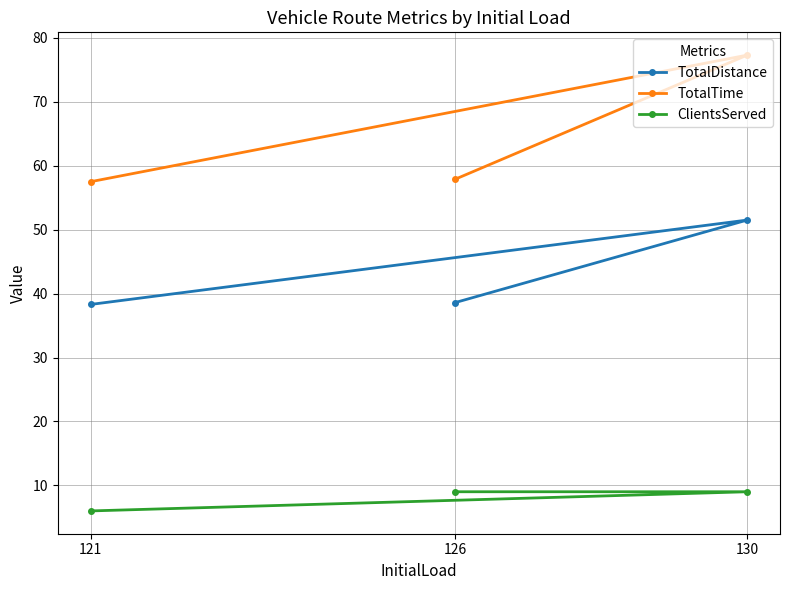

The TotalTime series shows 51.3 at 130. True or false?

False